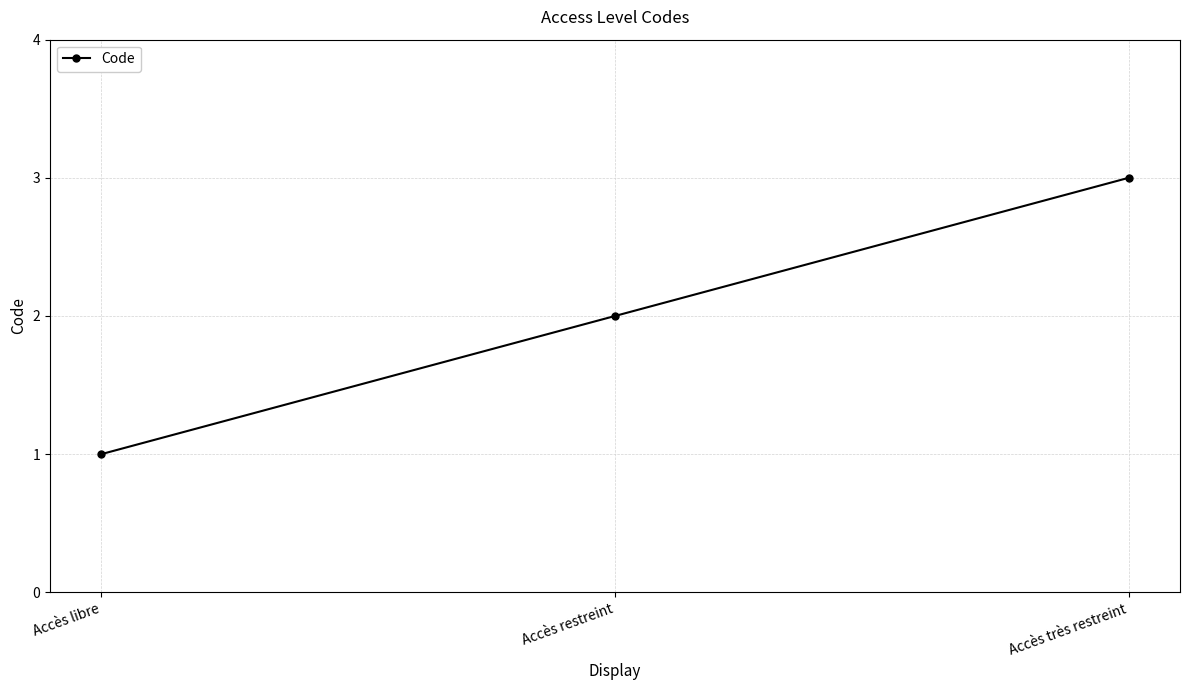

What is the maximum value shown in the chart?

3